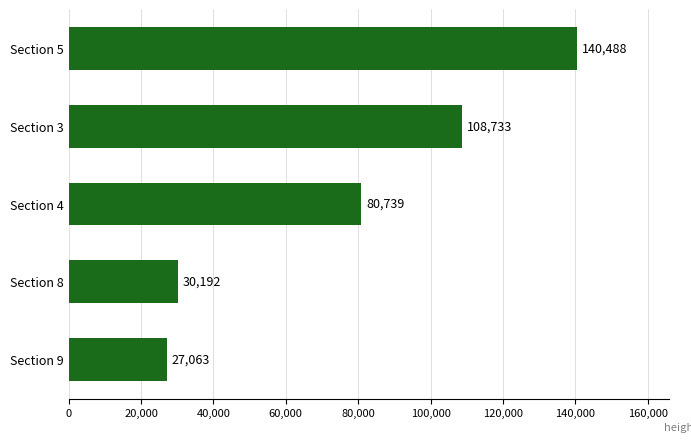

The value at Section 3 is 108733. True or false?

True